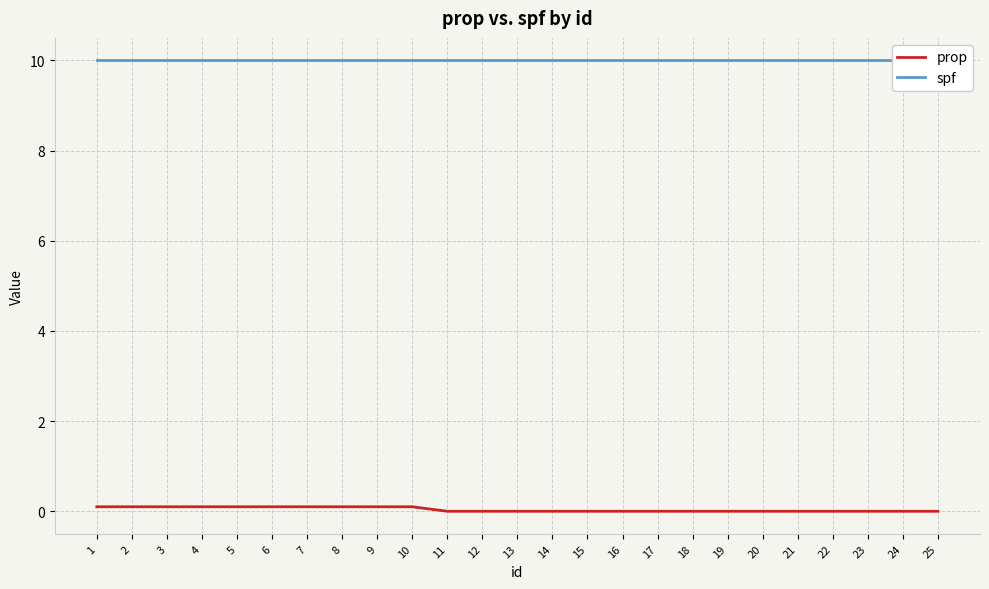

Reading left to right, transcribe all the data shown in this chart.

prop: 1=0.1	2=0.1	3=0.1	4=0.1	5=0.1	6=0.1	7=0.1	8=0.1	9=0.1	10=0.1	11=0.0	12=0.0	13=0.0	14=0.0	15=0.0	16=0.0	17=0.0	18=0.0	19=0.0	20=0.0	21=0.0	22=0.0	23=0.0	24=0.0	25=0.0
spf: 1=10.0	2=10.0	3=10.0	4=10.0	5=10.0	6=10.0	7=10.0	8=10.0	9=10.0	10=10.0	11=10.0	12=10.0	13=10.0	14=10.0	15=10.0	16=10.0	17=10.0	18=10.0	19=10.0	20=10.0	21=10.0	22=10.0	23=10.0	24=10.0	25=10.0